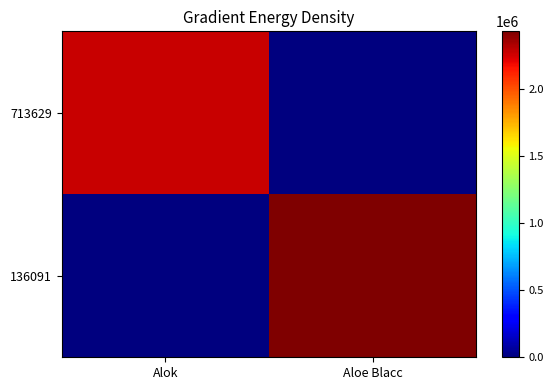

Rank the series by their average value, from highest to lowest.

136091, 713629